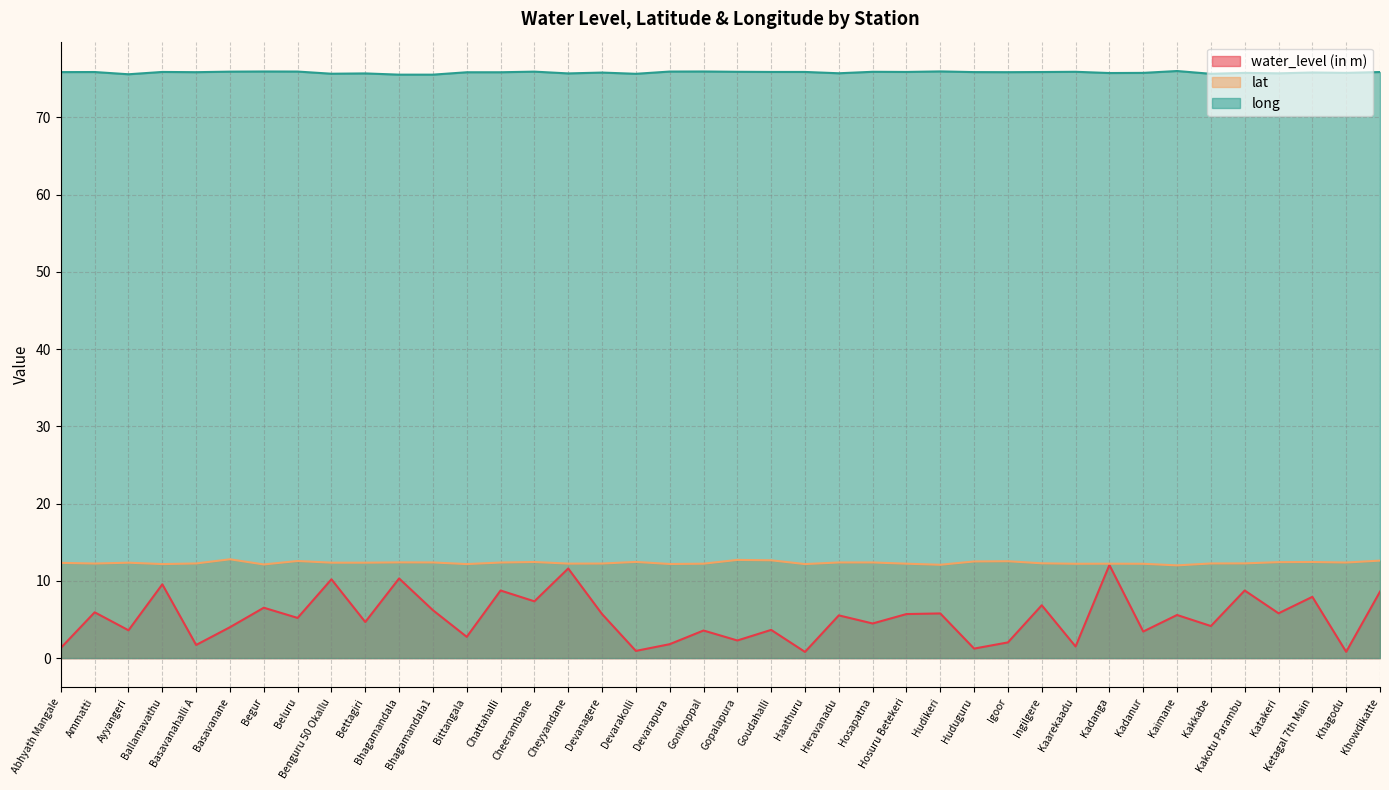

What is the label of the 24th point from the right?

Devanagere